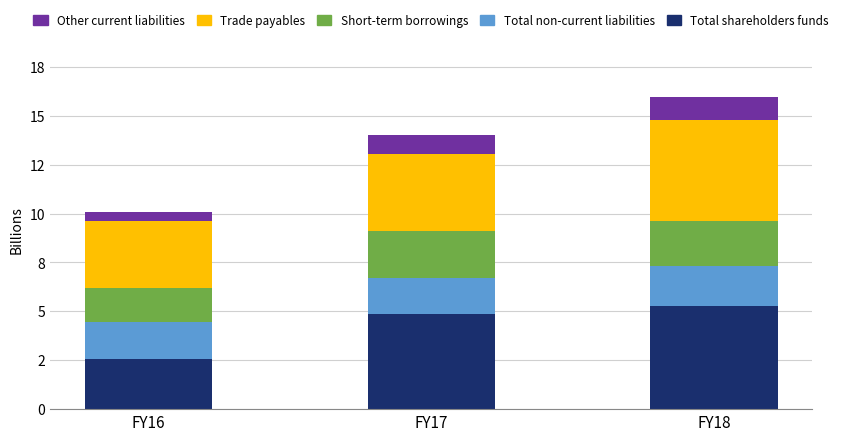

What is the average value of the Total shareholders funds series?

4.2